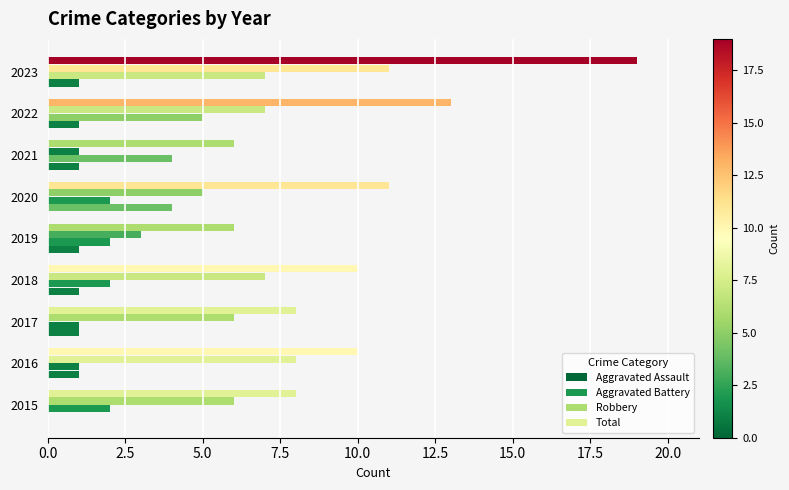

Count the number of categories in the chart.

9